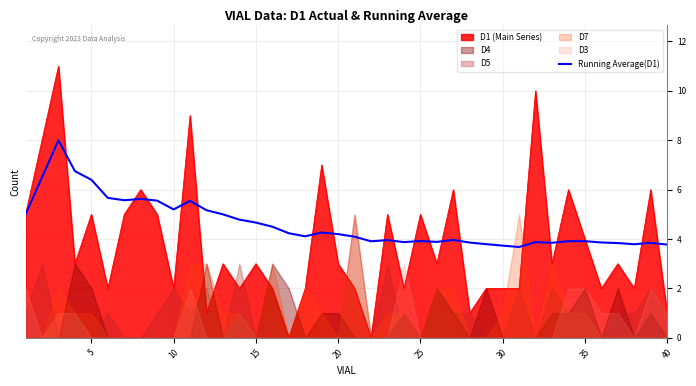

What is the maximum value for D1 (Main Series)?

11.0